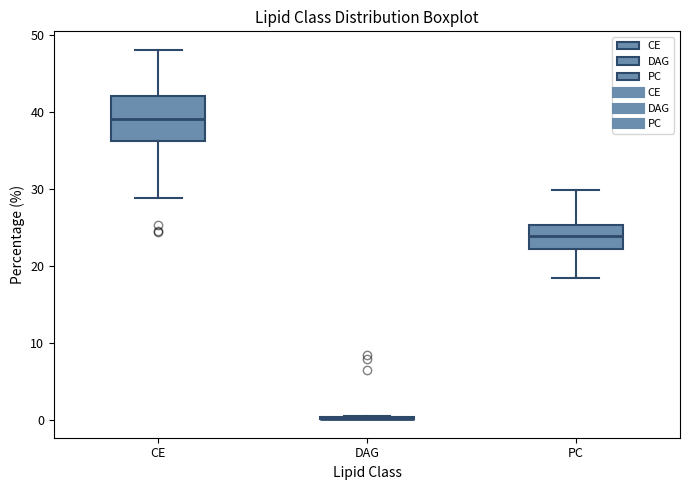

Reading left to right, read every box against the y-axis: the position of its median line, the range the box covers, and the ends of its whiskers. The values are not printed on the chart, so give them approximately, as read against the axis.

CE: median 39, box 36 to 42, whiskers 29 to 48
DAG: box collapsed to a line at 0, whiskers 0 to 1
PC: median 24, box 22 to 25, whiskers 18 to 30